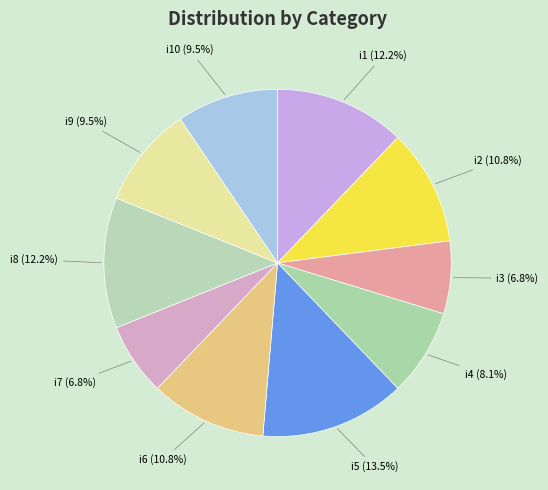

Approximately how many times larger is the value at i2 compared to i8?

0.9